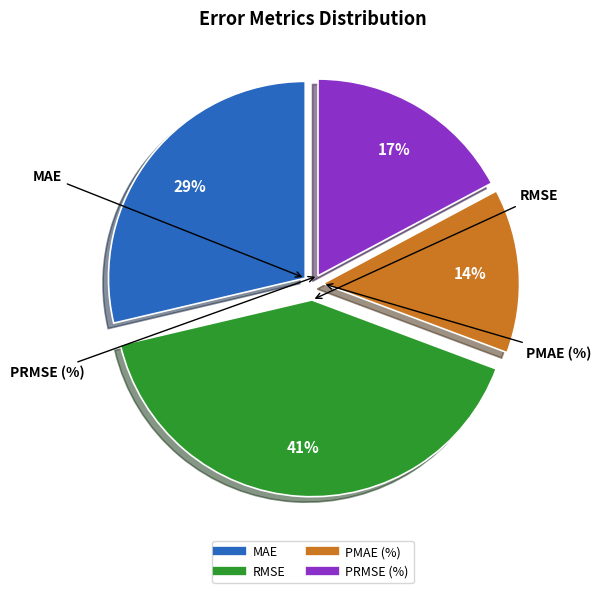

Is it true that PRMSE (%) is 12% of the pie?

False